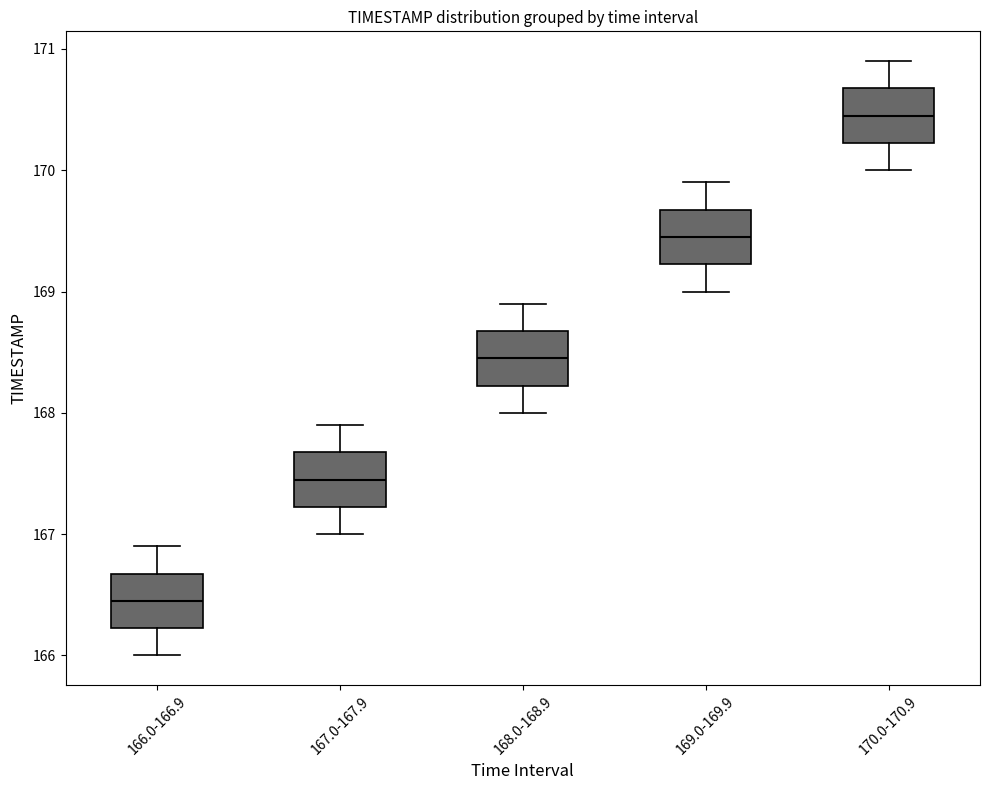

Which box's median line is the lowest?

166.0-166.9